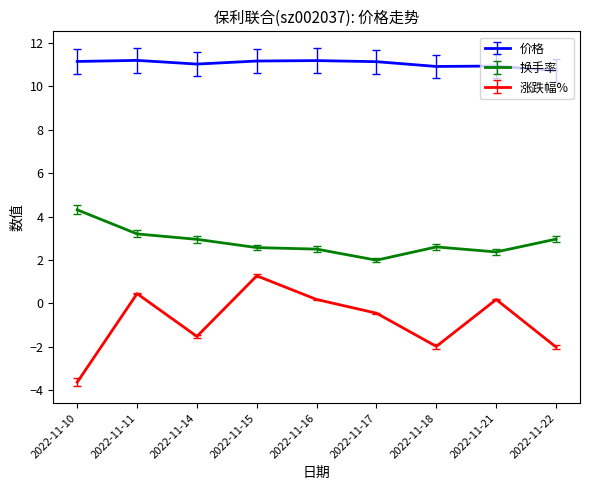

Is the value of 价格 at 2022-11-14 greater than the value of 换手率 at 2022-11-17?

Yes